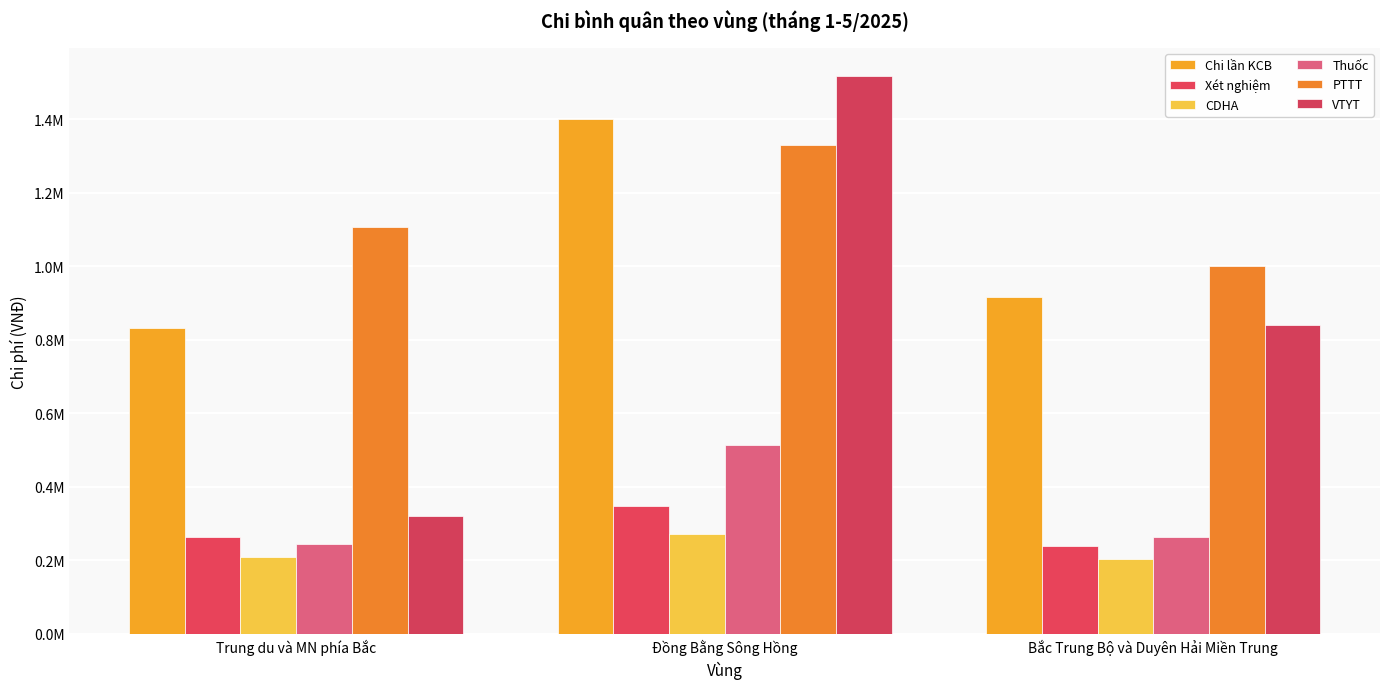

What is the value of the Xét nghiệm bar at the 3rd from the left?

239391.9